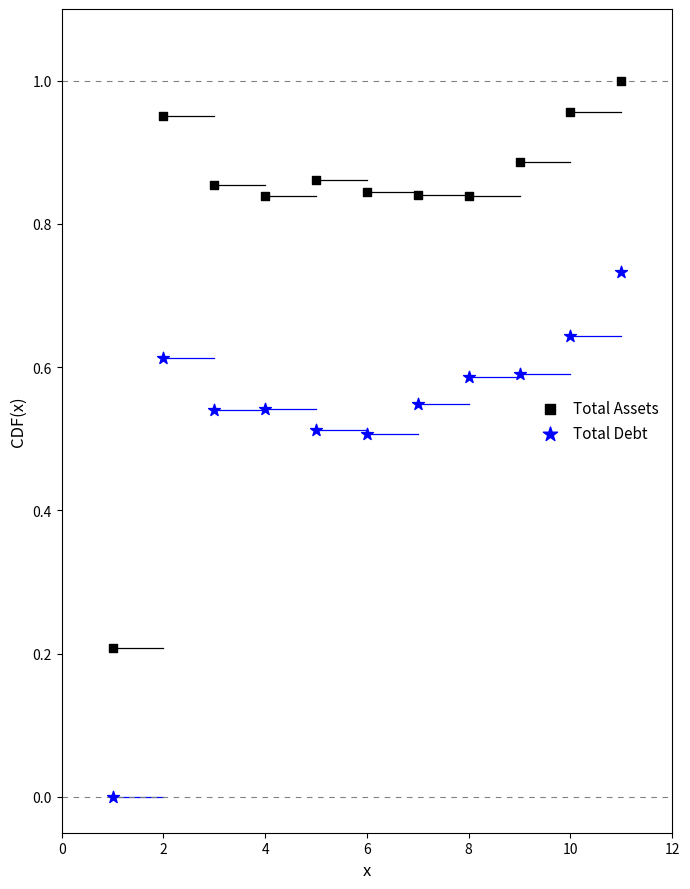

Which series contains the highest Y value?

Total Assets